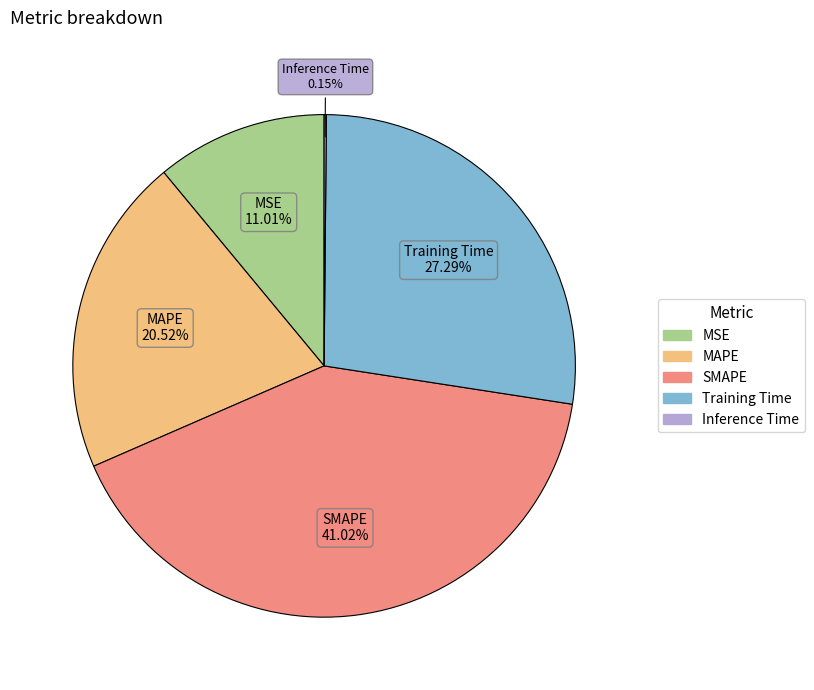

What percentage is the Training Time slice, to the nearest percent?

27%